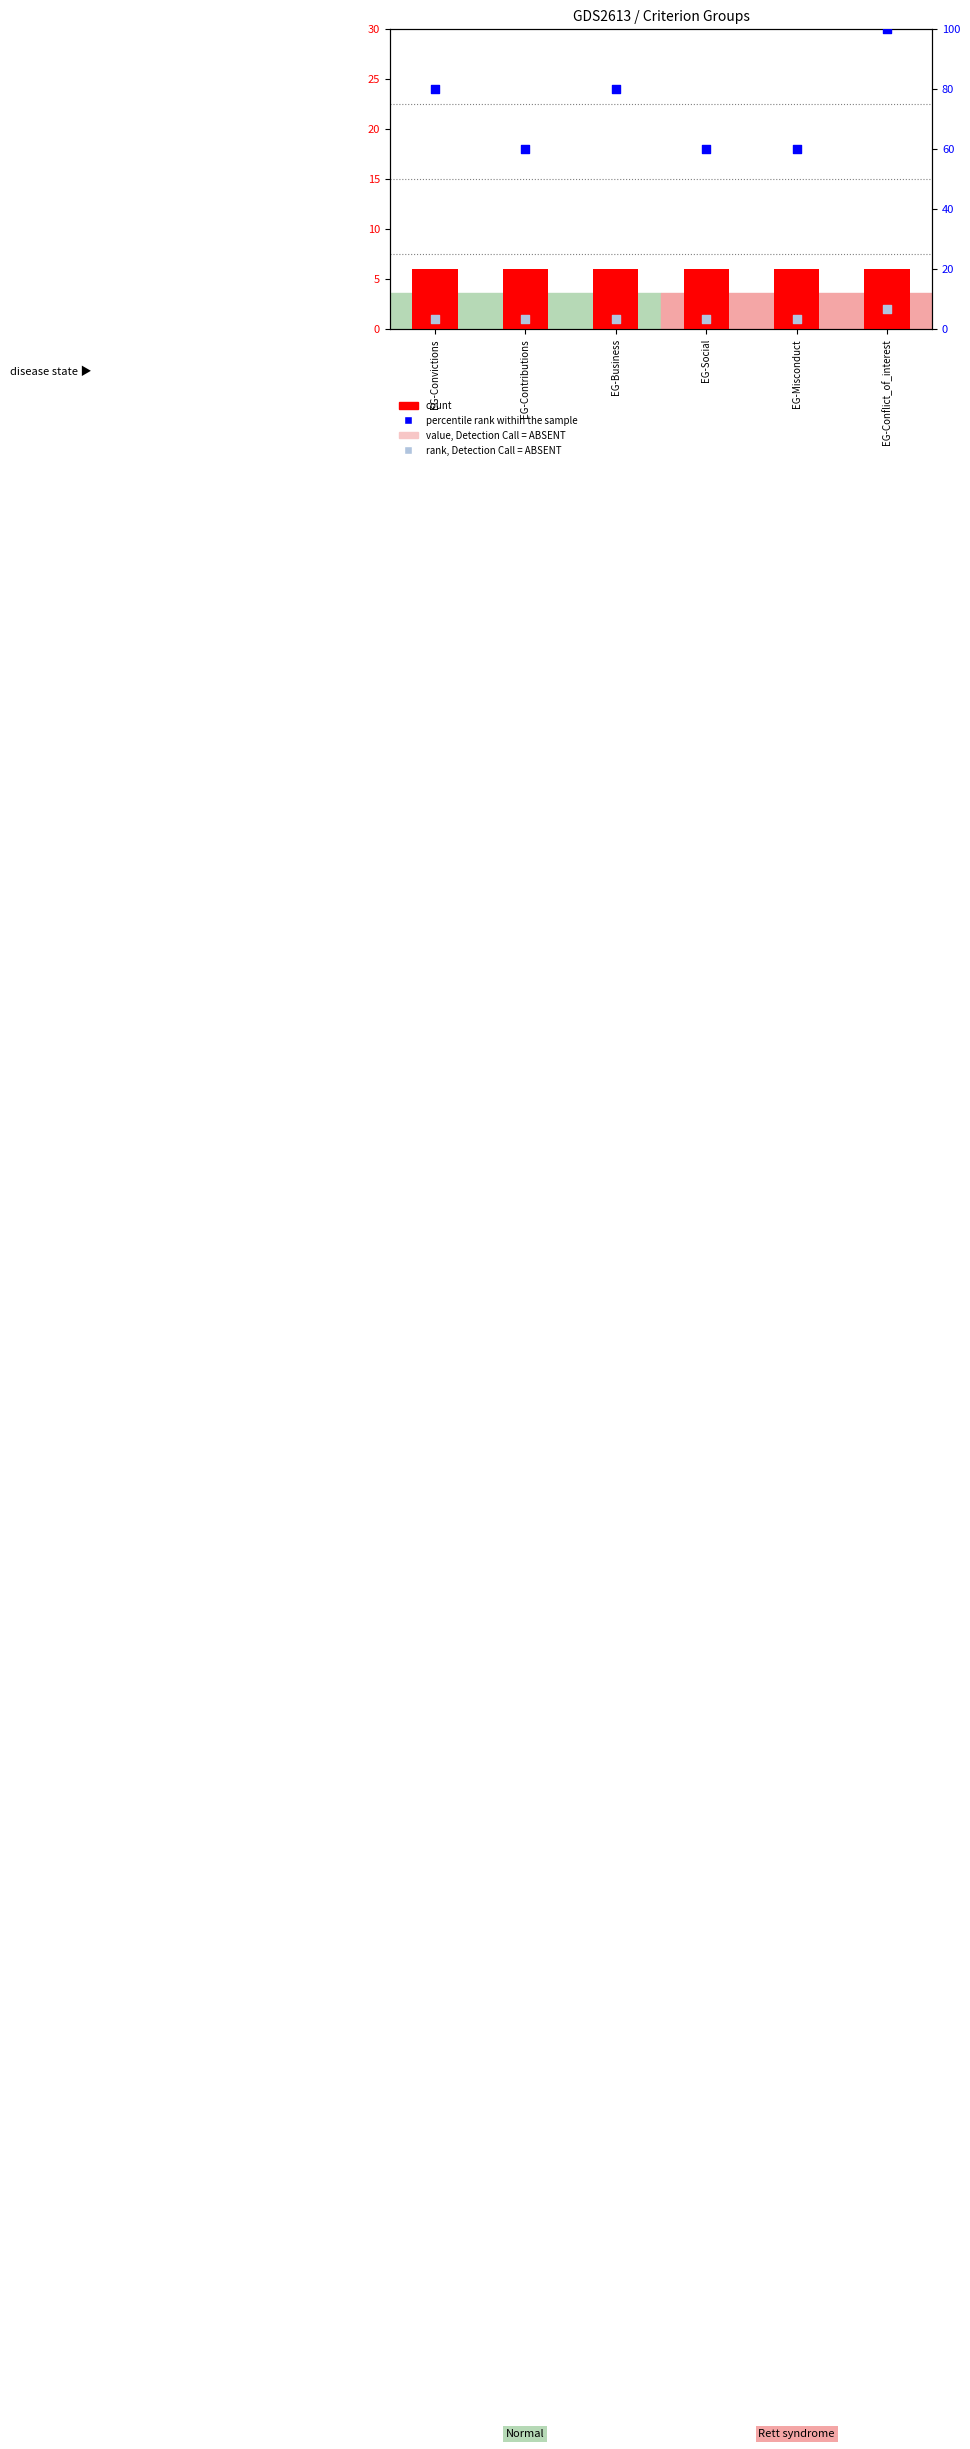

Is the value of value, Detection Call = ABSENT at EG-Misconduct greater than the value of percentile rank within the sample at EG-Convictions?

No